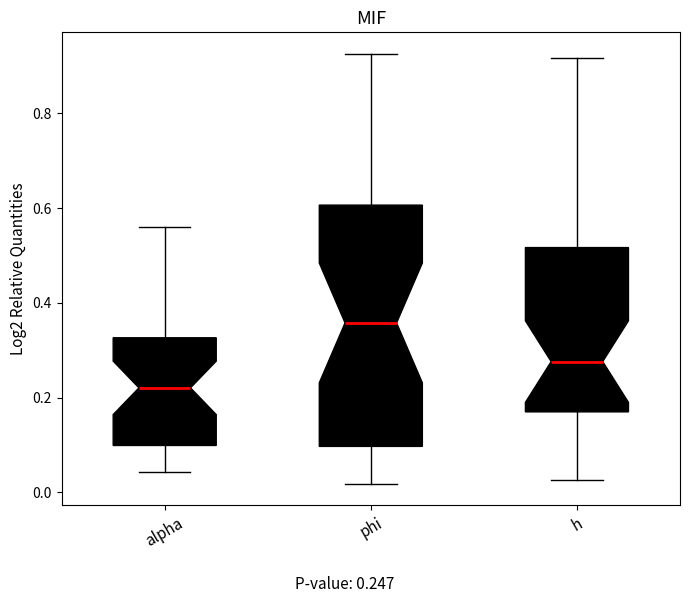

Reading left to right, read every box against the y-axis: the position of its median line, the range the box covers, and the ends of its whiskers. The values are not printed on the chart, so give them approximately, as read against the axis.

alpha: median 0.22, box 0.10 to 0.32, whiskers 0.04 to 0.56
phi: median 0.36, box 0.10 to 0.60, whiskers 0.02 to 0.92
h: median 0.28, box 0.18 to 0.52, whiskers 0.02 to 0.92